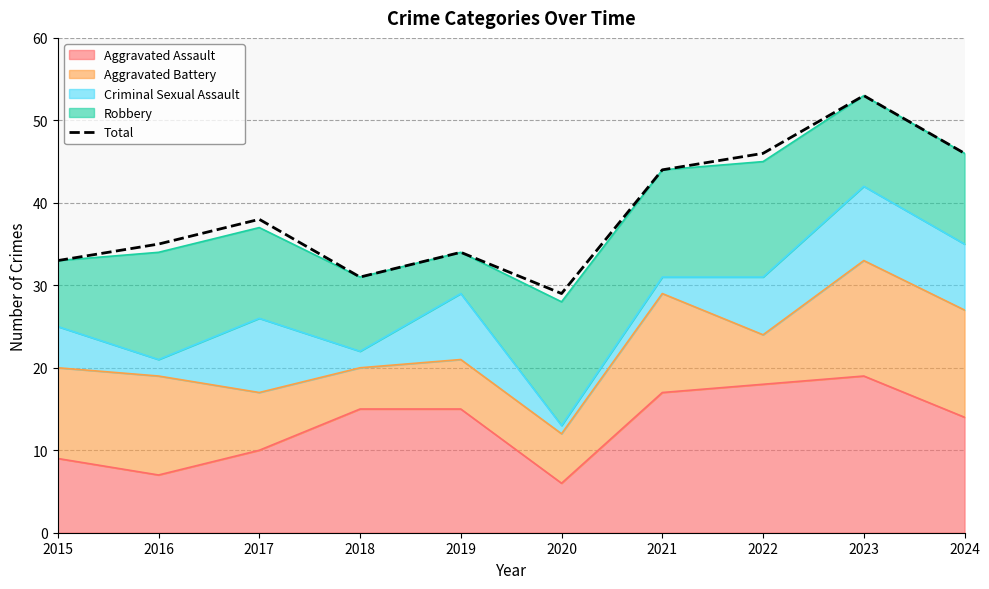

Where does the data first go above 38?

2021